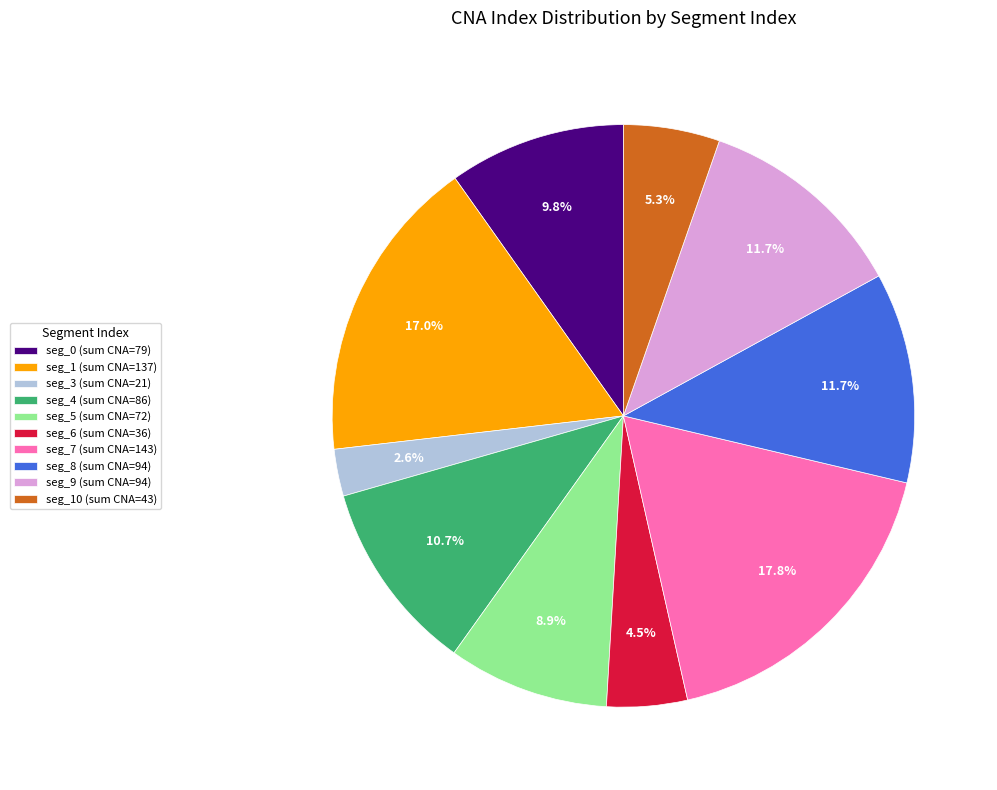

What percentage do seg_5 (sum CNA=72) and seg_8 (sum CNA=94) together represent?

20.6%